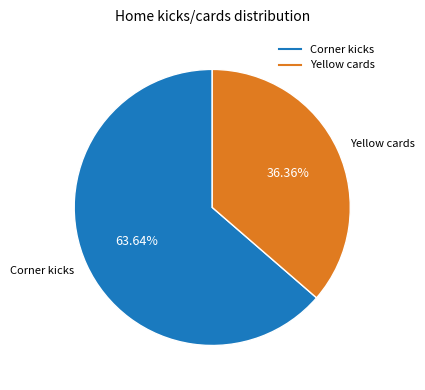

Which slice is the smallest?

Yellow cards